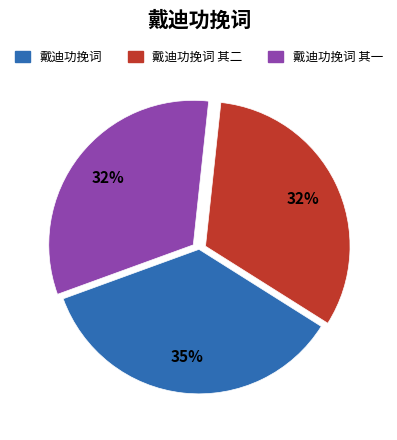

To the nearest percent, what is the difference between the largest and smallest slice percentages?

3%